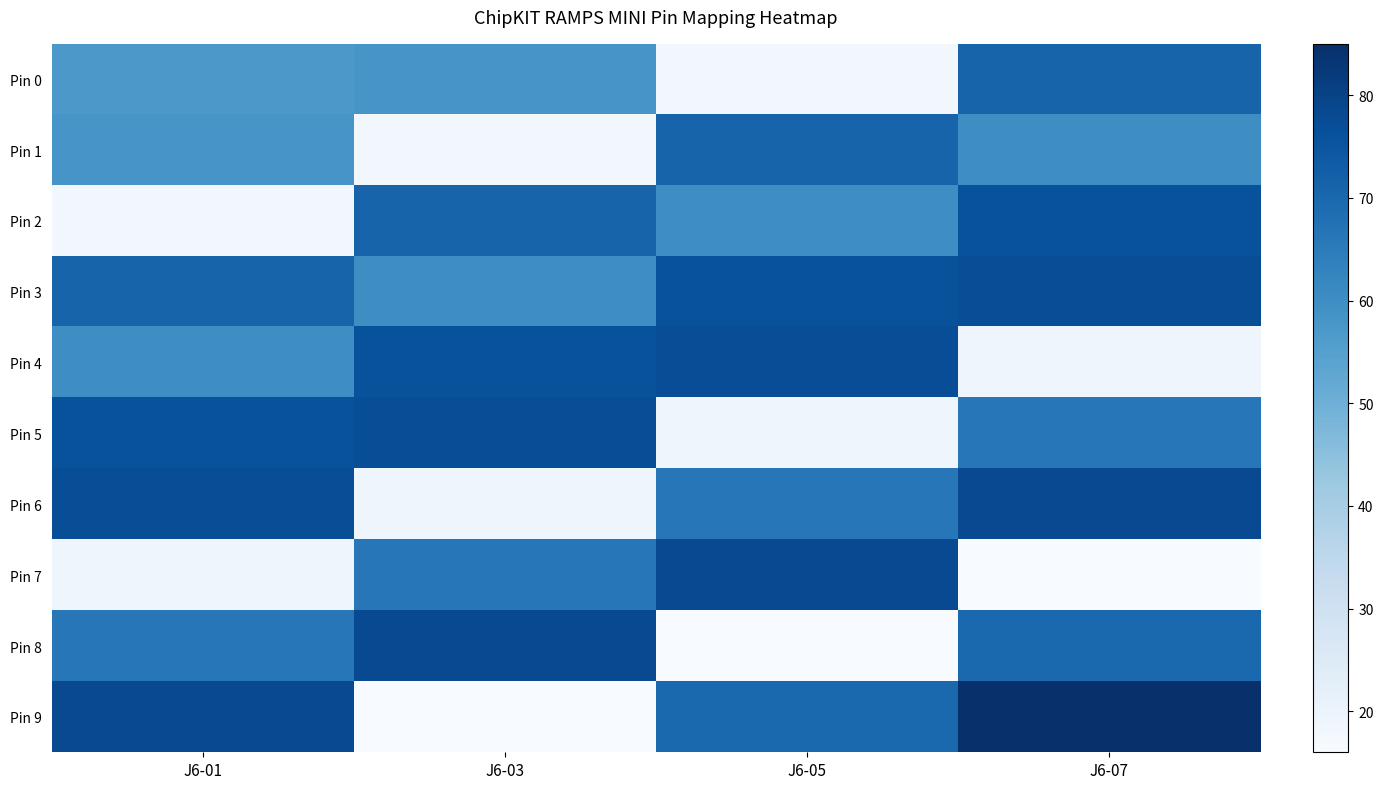

Count the number of data series in this chart.

10